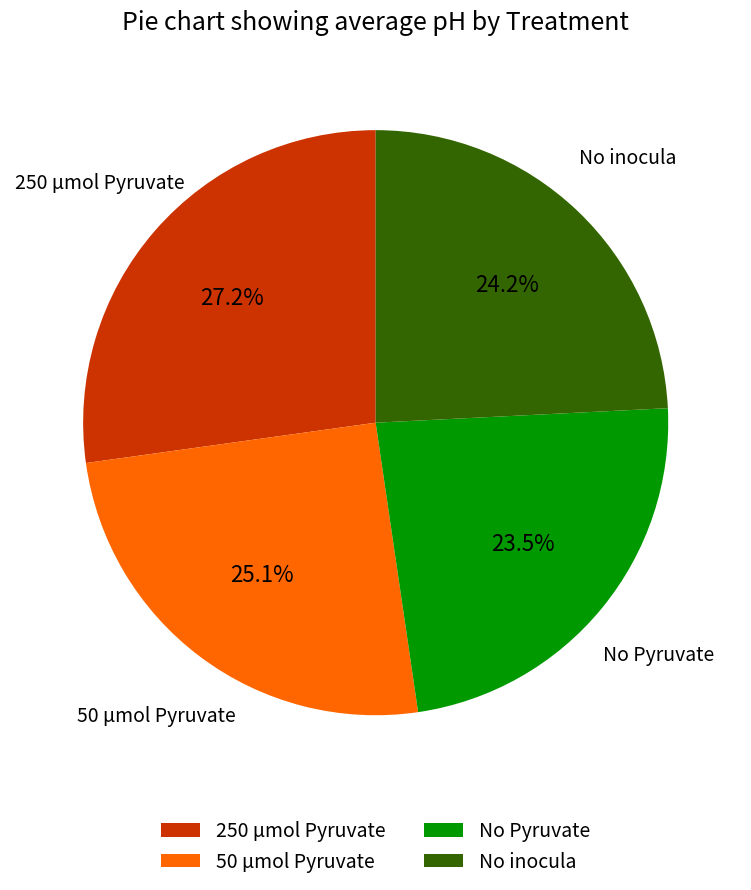

Approximately how many times larger is the value at 250 µmol Pyruvate compared to No inocula?

1.1